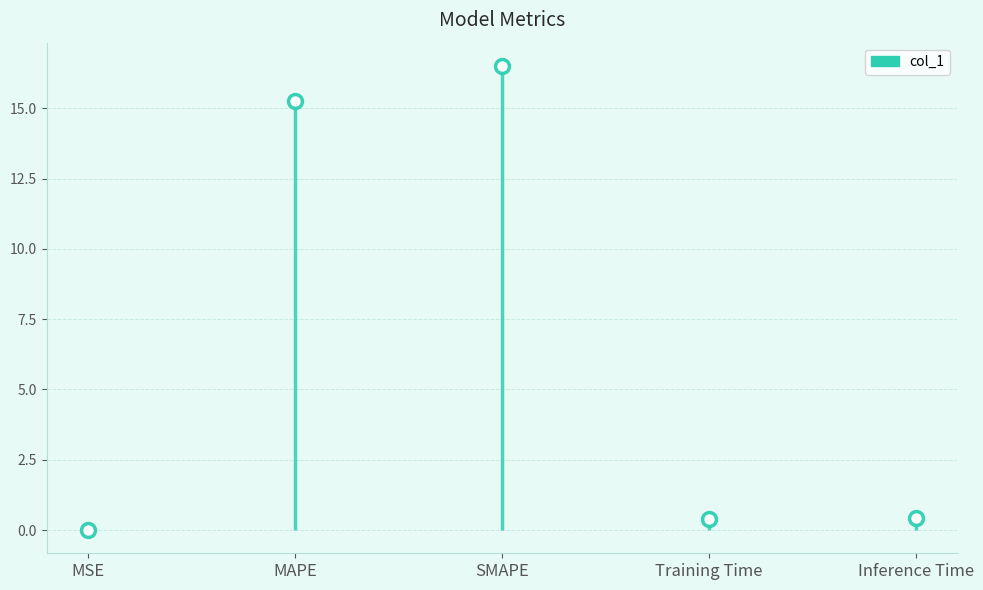

The chart shows a value of 0.0 at MSE. True or false?

False